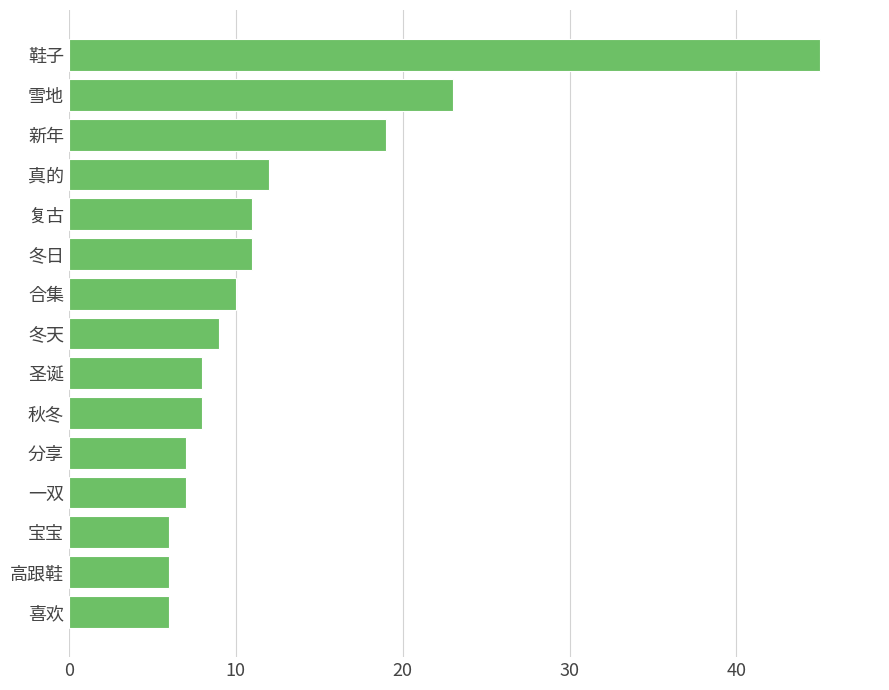

Reading bottom to top, extract all data points from this chart.

6	6	6	7	7	8	8	9	10	11	11	12	19	23	45